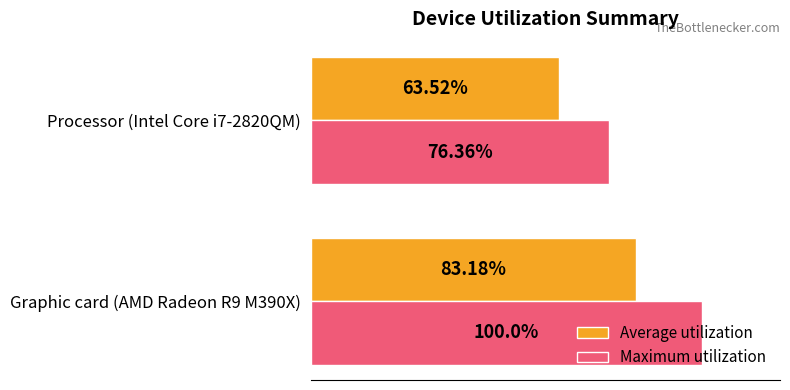

Rank the series at Graphic card (AMD Radeon R9 M390X) from lowest to highest value.

Average utilization, Maximum utilization